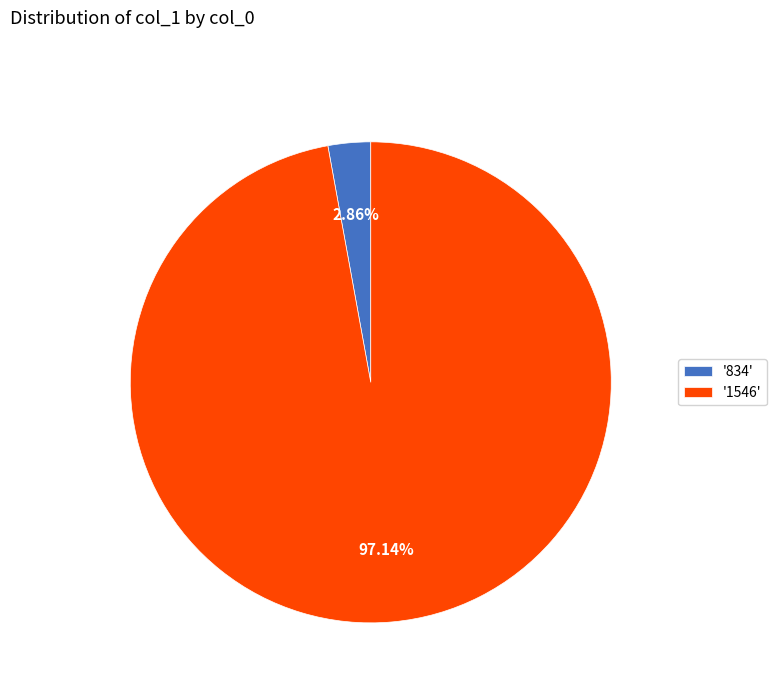

Rank the categories by value from lowest to highest.

'834', '1546'